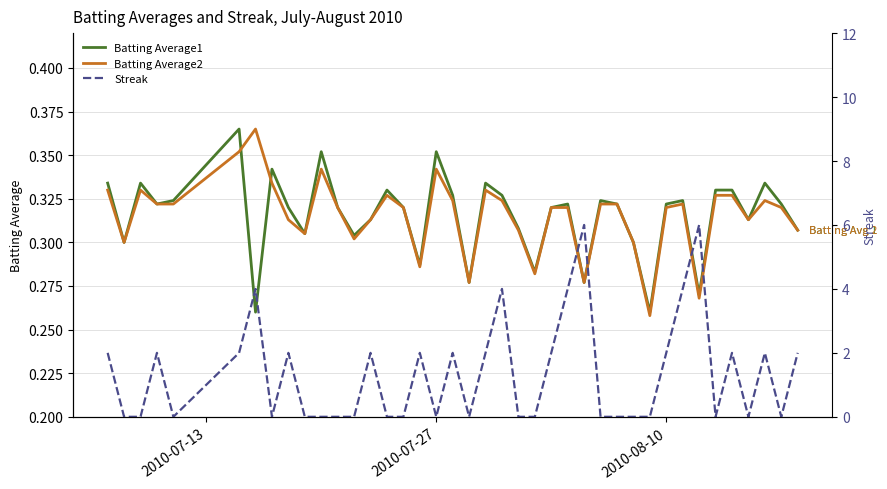

What is the minimum value for Batting Average1?

0.3